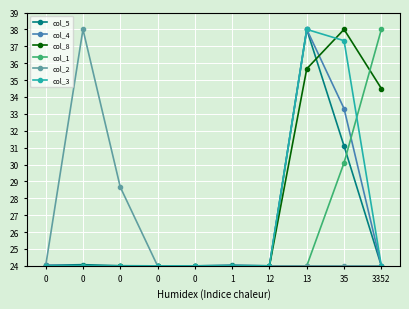

The value of col_5 at 0 is 6.1. True or false?

False